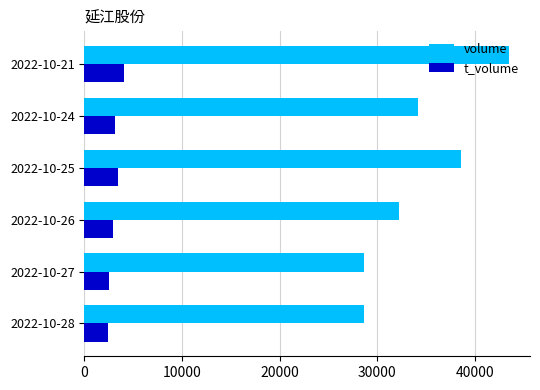

The value of volume at 2022-10-21 is 43493. True or false?

True